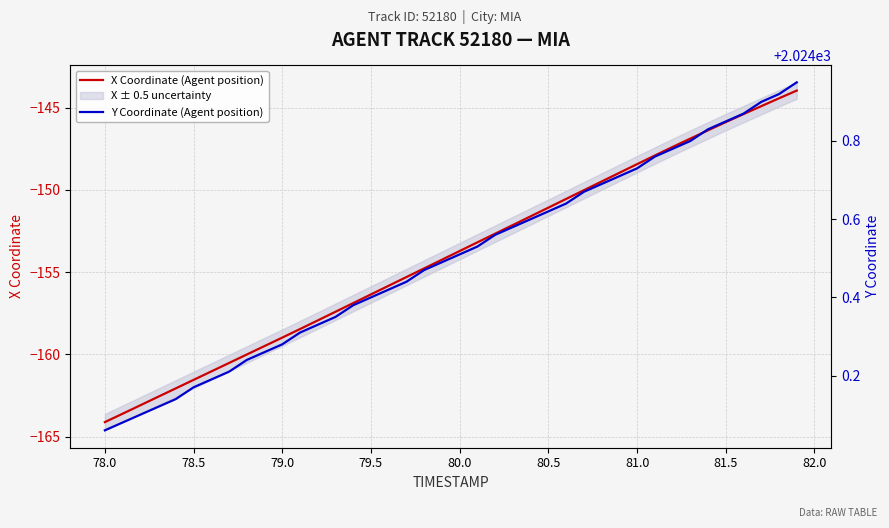

The value of X Coordinate (Agent position) at 80.5 is -236.9. True or false?

False